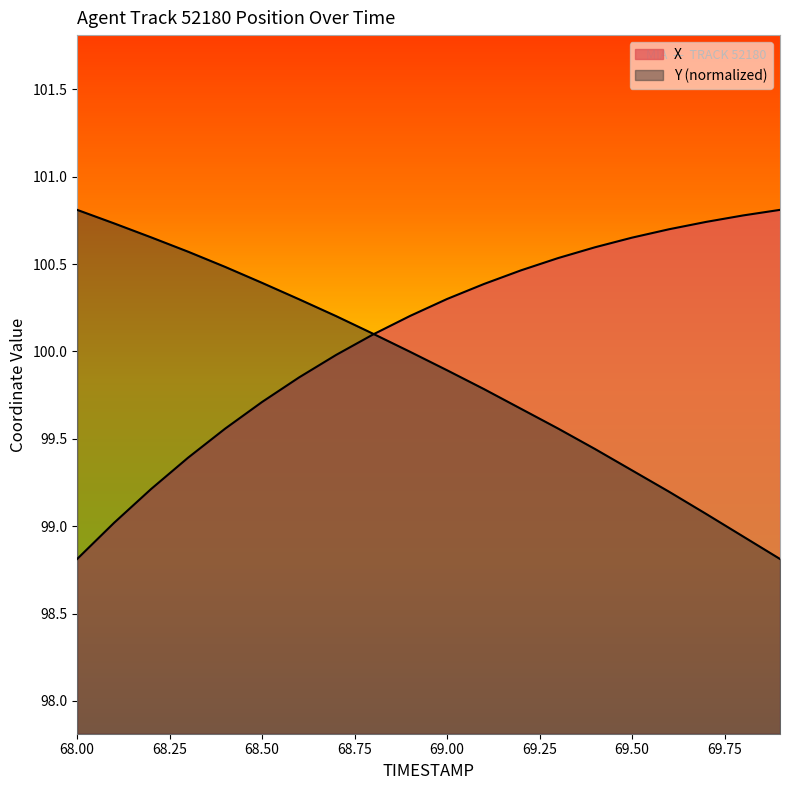

Is it true that X equals 100.7 at 69.50?

True